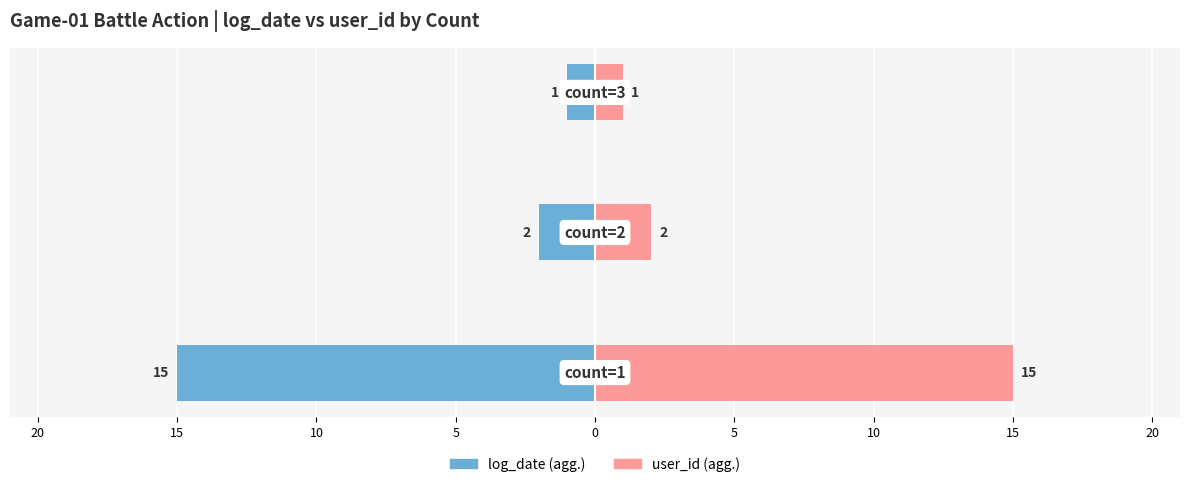

Rank the series by their maximum value, from lowest to highest.

log_date (agg.), user_id (agg.)